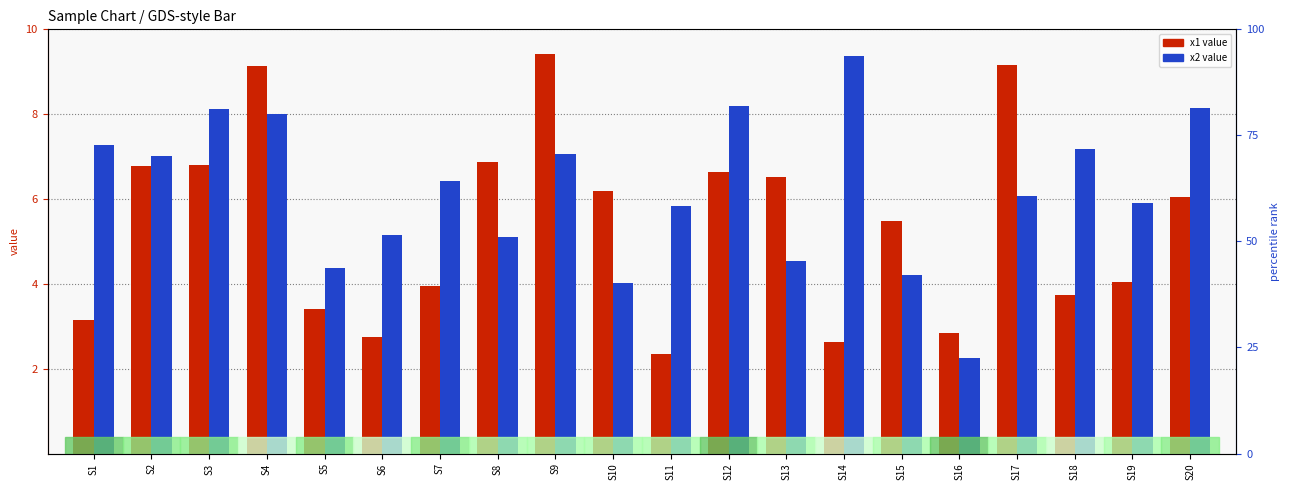

What is the difference between the highest and lowest values at S15?

1.3